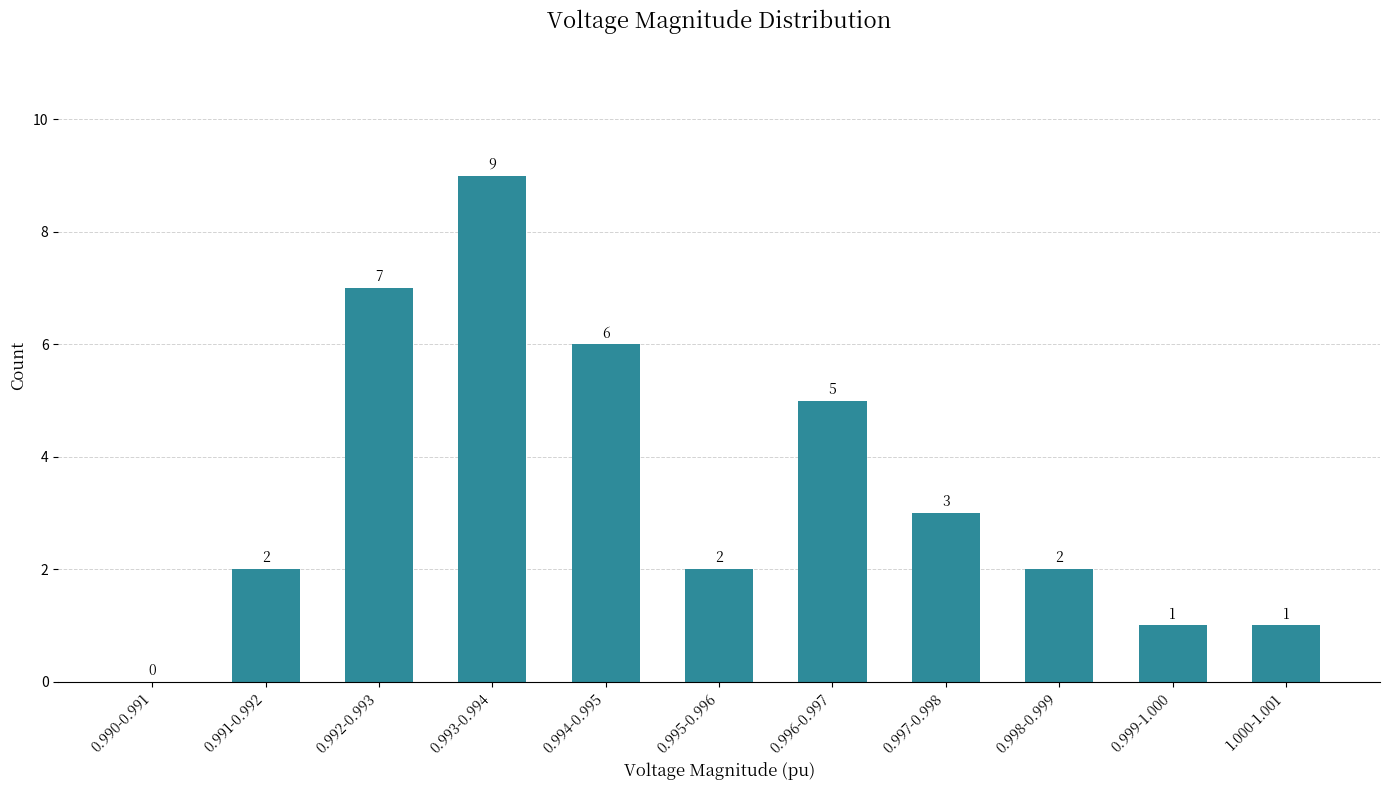

Reading right to left, transcribe all the data shown in this chart.

1.000-1.001=1	0.999-1.000=1	0.998-0.999=2	0.997-0.998=3	0.996-0.997=5	0.995-0.996=2	0.994-0.995=6	0.993-0.994=9	0.992-0.993=7	0.991-0.992=2	0.990-0.991=0